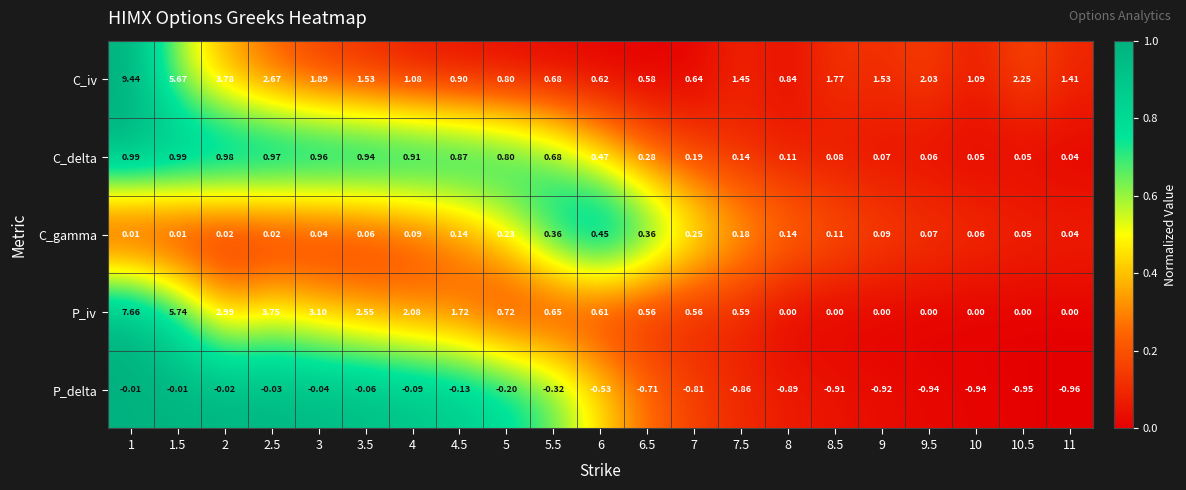

Which series has the widest spread of values?

C_iv